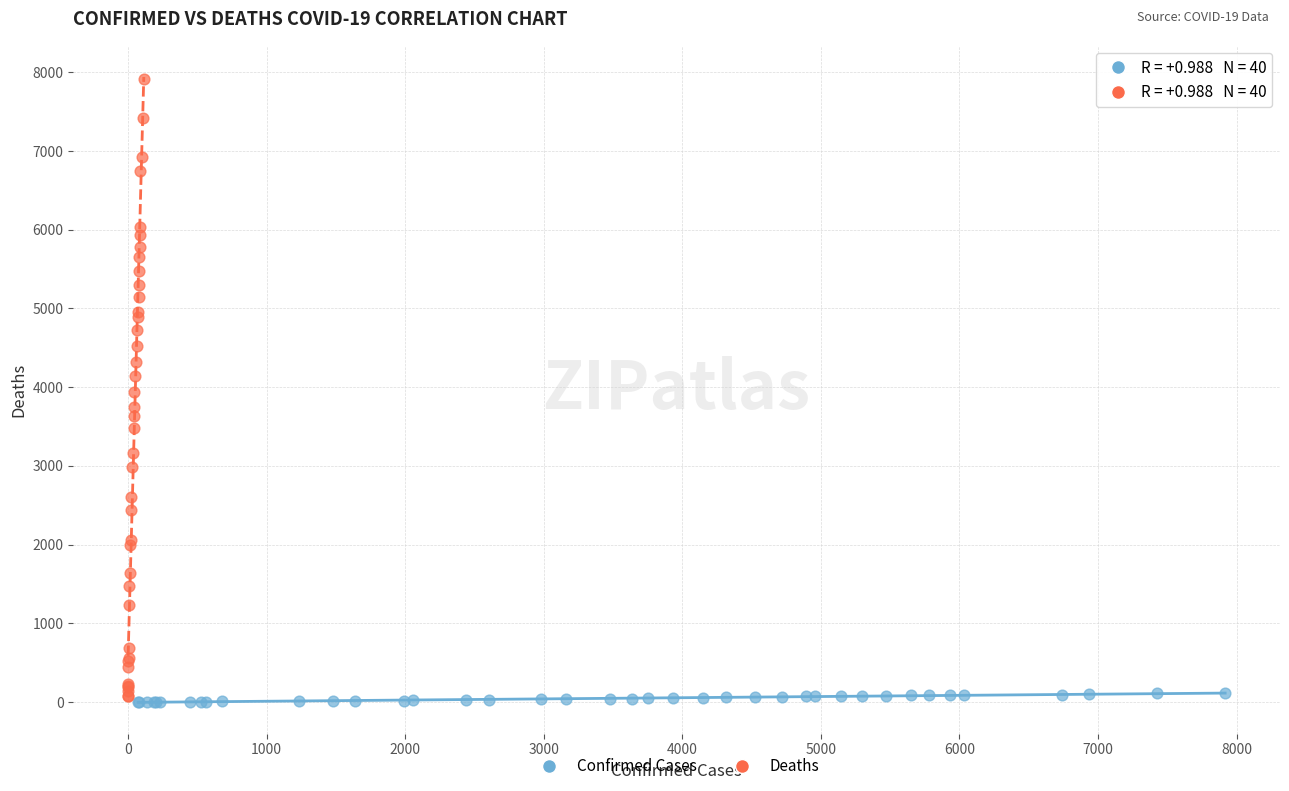

Which series reaches the maximum Y coordinate?

Deaths